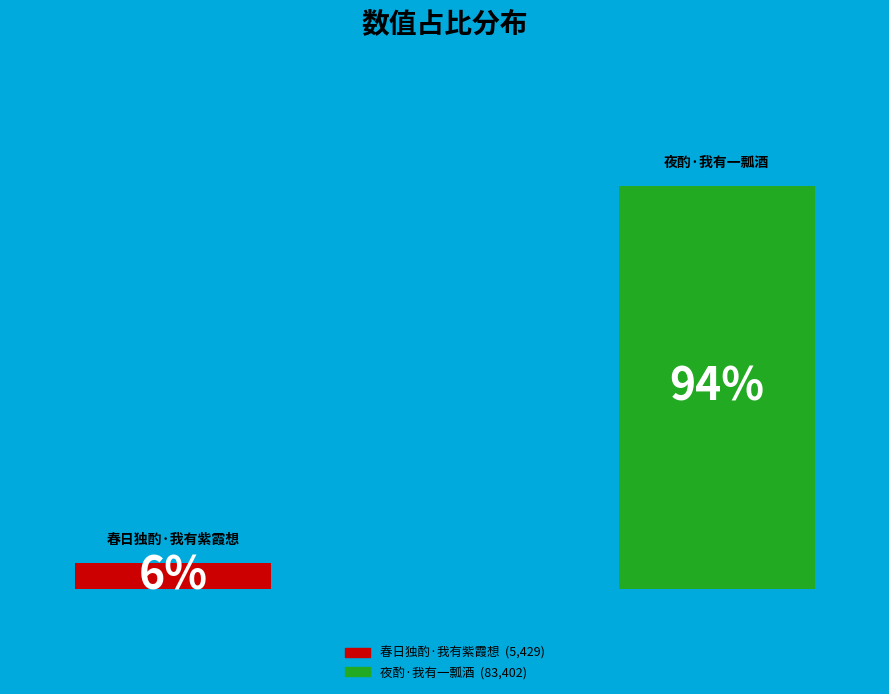

What is the total percentage of 夜酌·我有一瓢酒 and 春日独酌·我有紫霞想?

100.0%